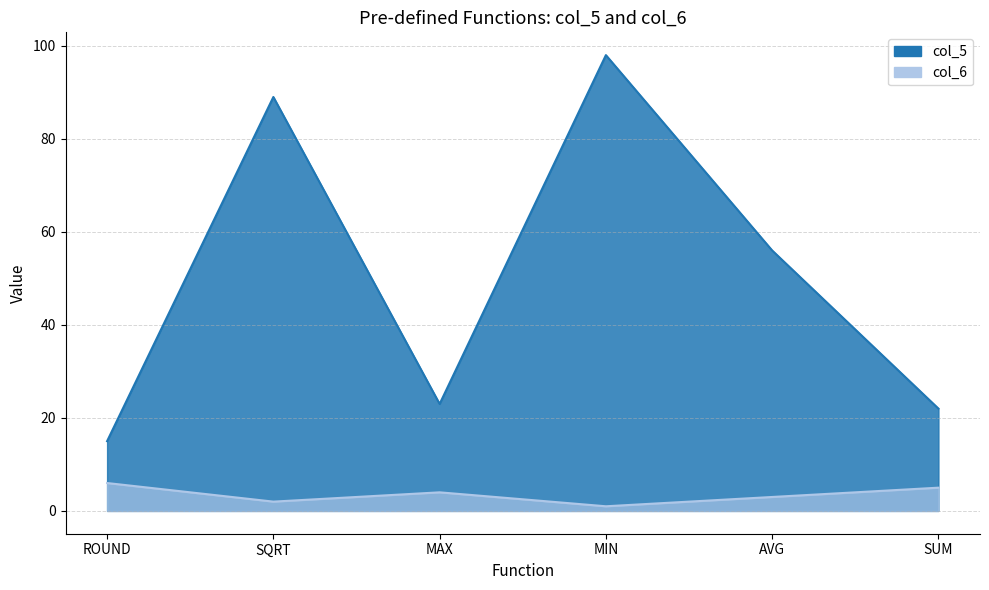

How many distinct data groups are displayed?

2